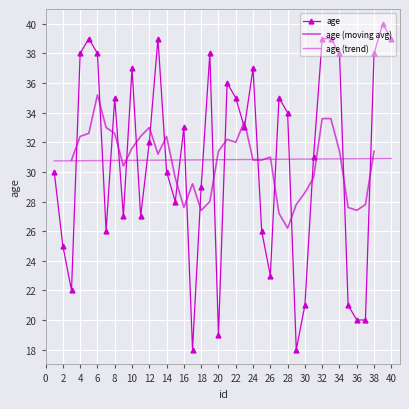

Rank the categories by value from highest to lowest.

39, 5, 13, 32, 33, 40, 4, 6, 19, 34, 38, 10, 24, 21, 8, 22, 27, 28, 16, 23, 12, 31, 1, 14, 18, 15, 9, 11, 7, 25, 2, 26, 3, 30, 35, 36, 37, 20, 17, 29